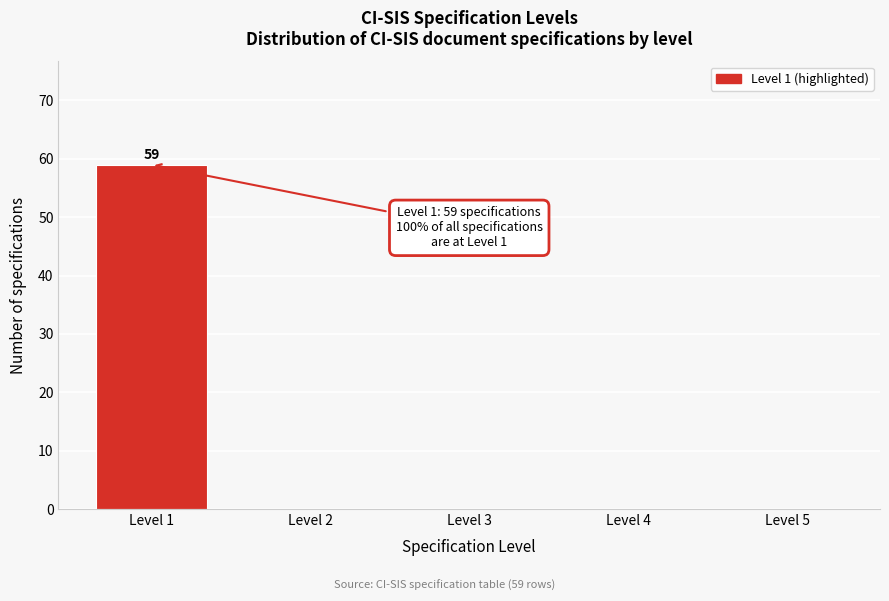

The value at Level 5 is 26. True or false?

False